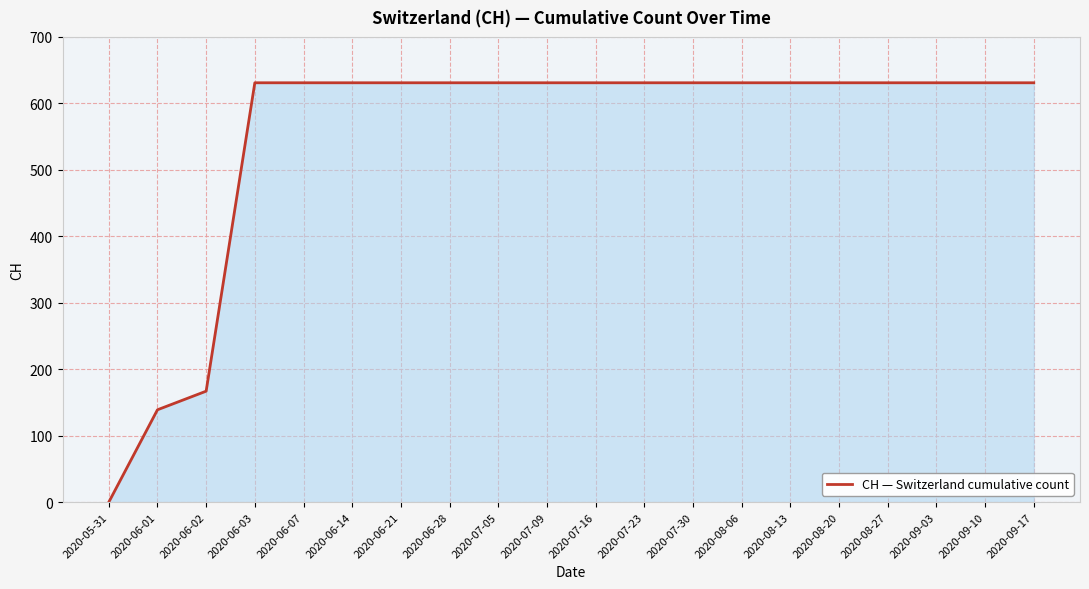

How many categories are shown in the chart?

20